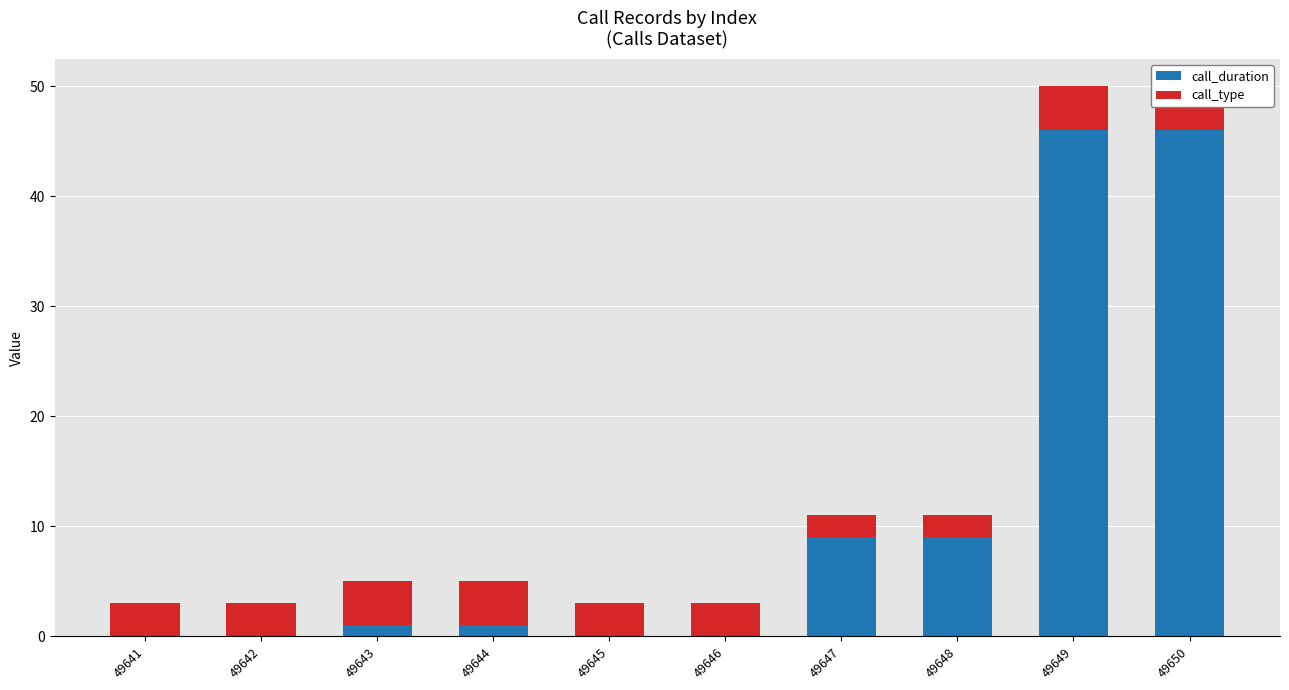

True or false: call_type has a value of 6 at 49643.

False